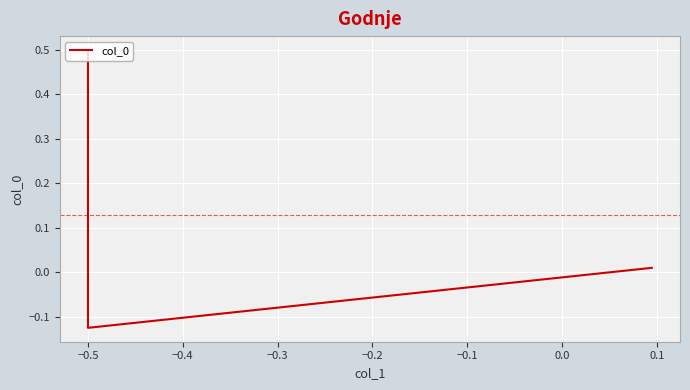

Count the number of values greater than 0.

2